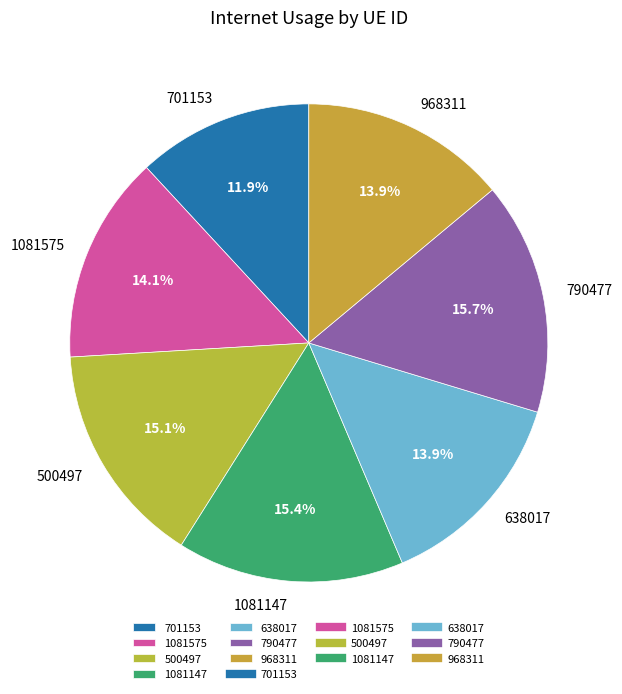

Does 790477 represent more than half of the total?

No